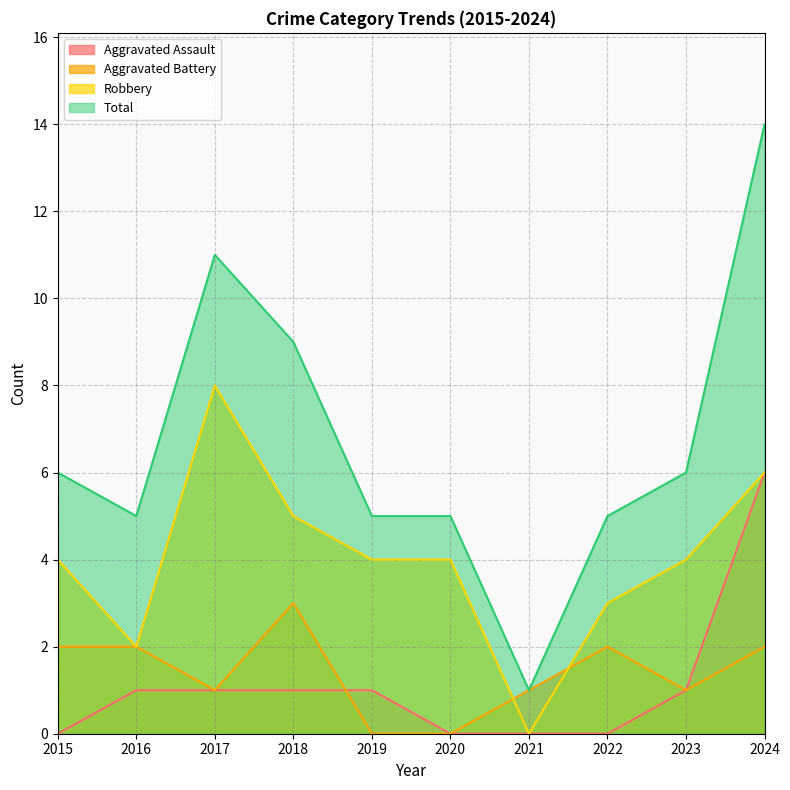

How many lines are shown in the chart?

4